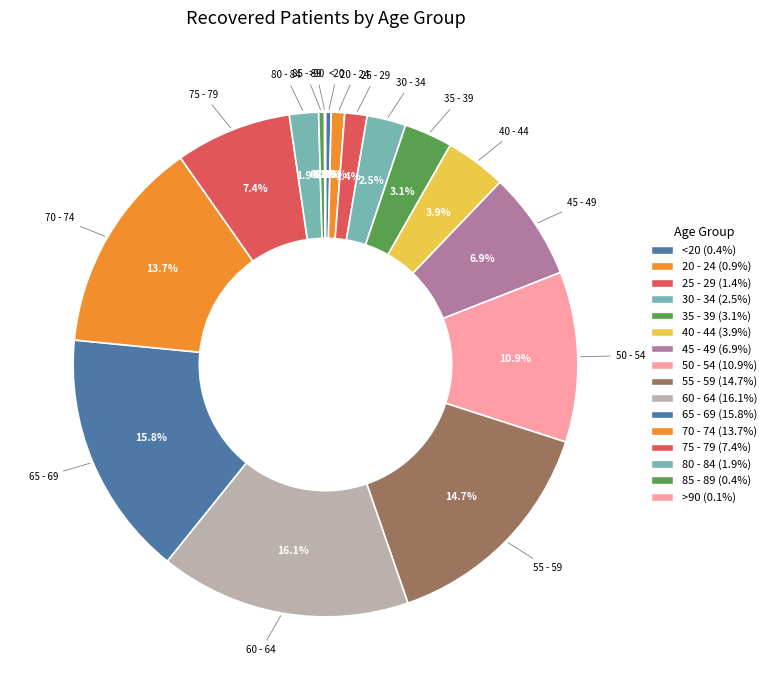

What percentage is NOT represented by 55 - 59?

85.3%